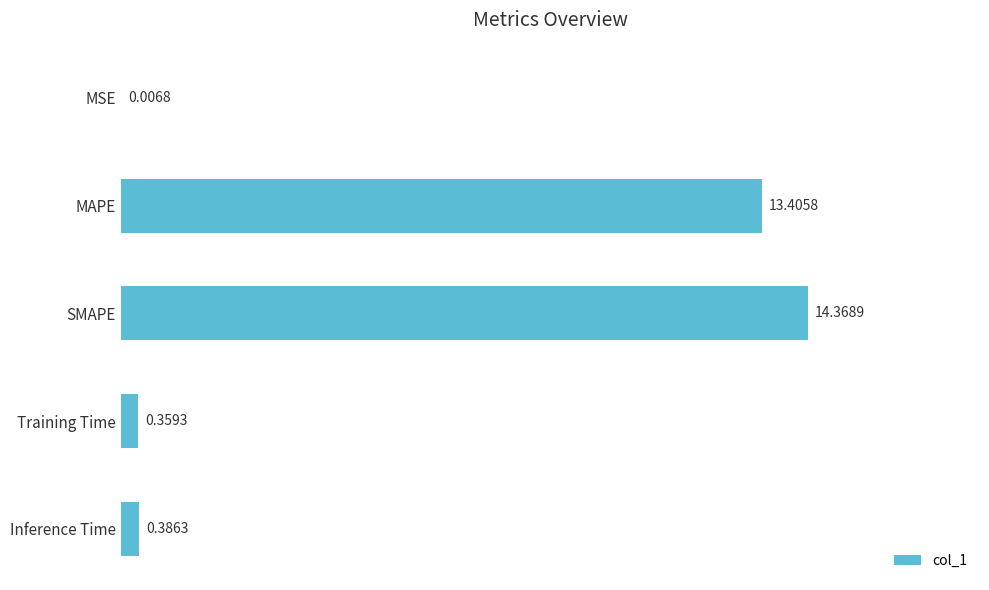

Between SMAPE and Training Time, which is larger?

SMAPE